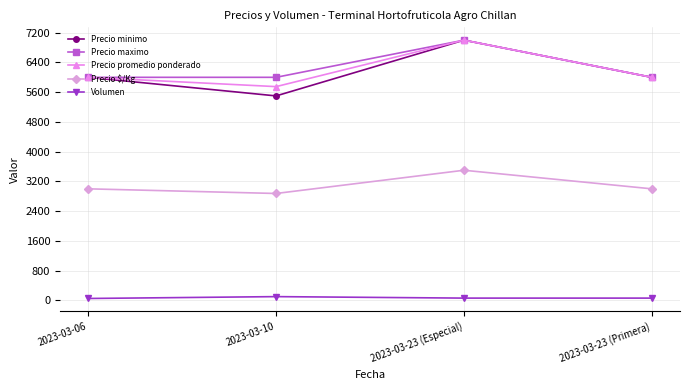

What is the approximate value of Precio minimo at 2023-03-10?

5500